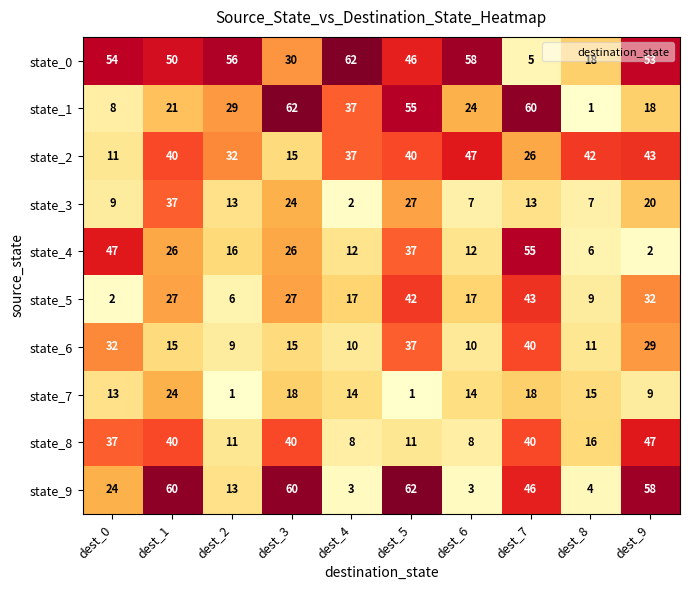

Rank the series at dest_8 from lowest to highest value.

state_1, state_9, state_4, state_3, state_5, state_6, state_7, state_8, state_0, state_2